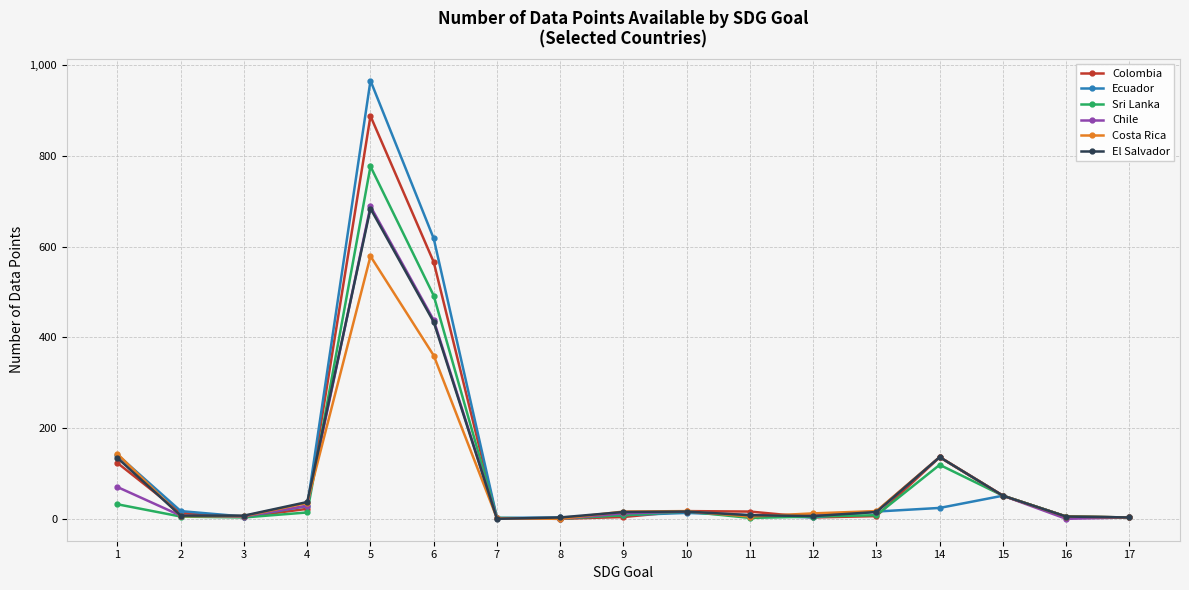

True or false: Chile has more than 0 interior local peaks.

True